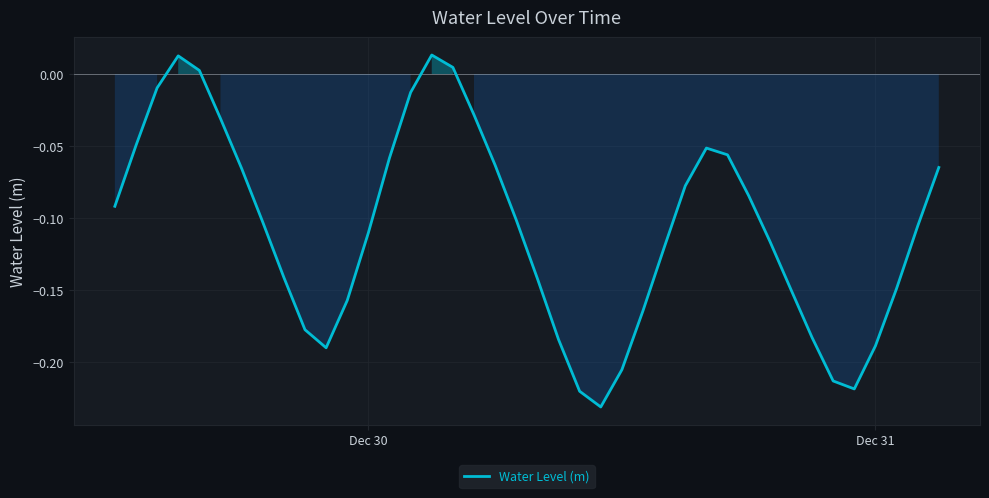

Does the chart have visible grid lines?

Yes